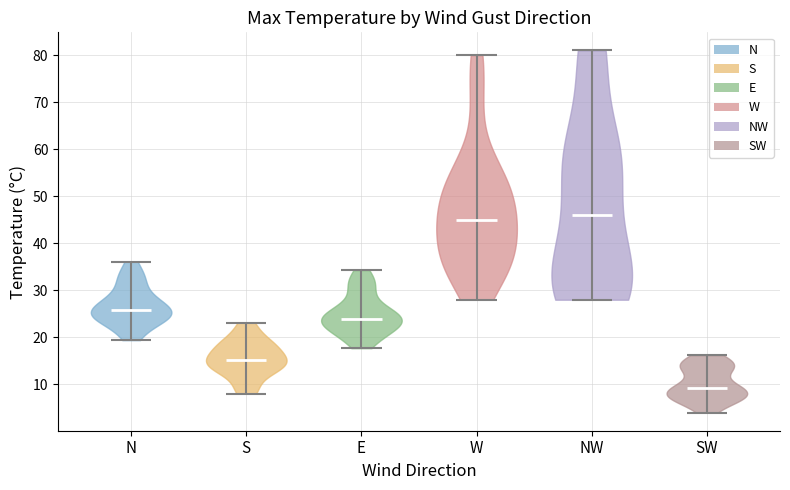

Reading left to right, read every violin against the y-axis: where its median line is, and the lowest and highest points it reaches. The values are not printed on the chart, so give them approximately, as read against the axis.

N: median line 26, lowest point 19, highest point 36
S: median line 15, lowest point 8, highest point 23
E: median line 24, lowest point 18, highest point 34
W: median line 45, lowest point 28, highest point 80
NW: median line 46, lowest point 28, highest point 81
SW: median line 9, lowest point 4, highest point 16